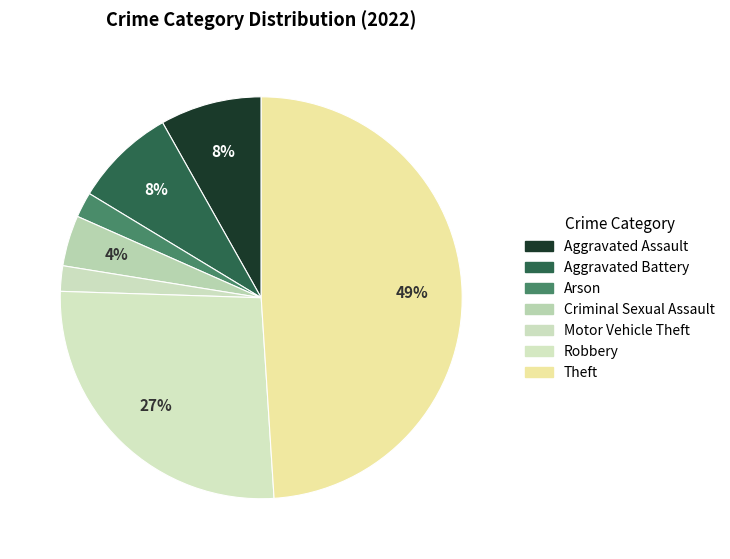

How many slices are in this pie chart?

7